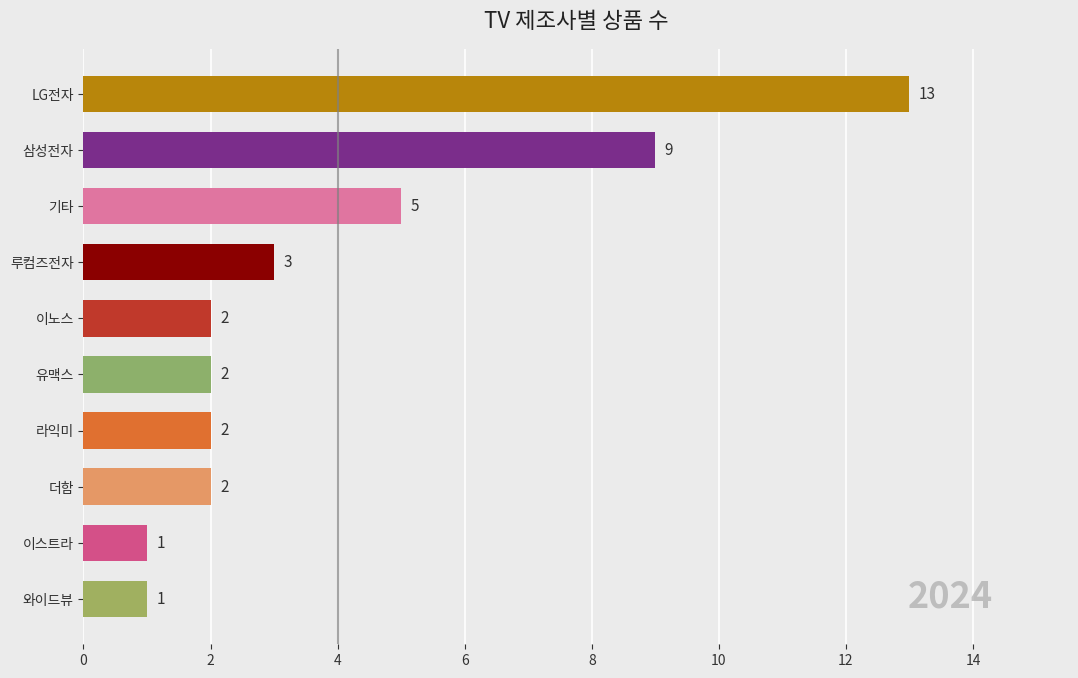

The value at 이노스 is 3. True or false?

False